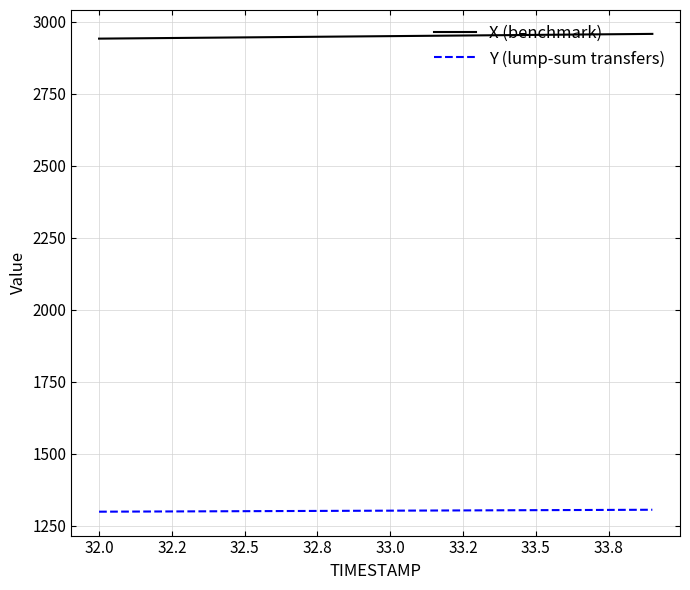

List the series in order of their peak value, lowest first.

Y (lump-sum transfers), X (benchmark)